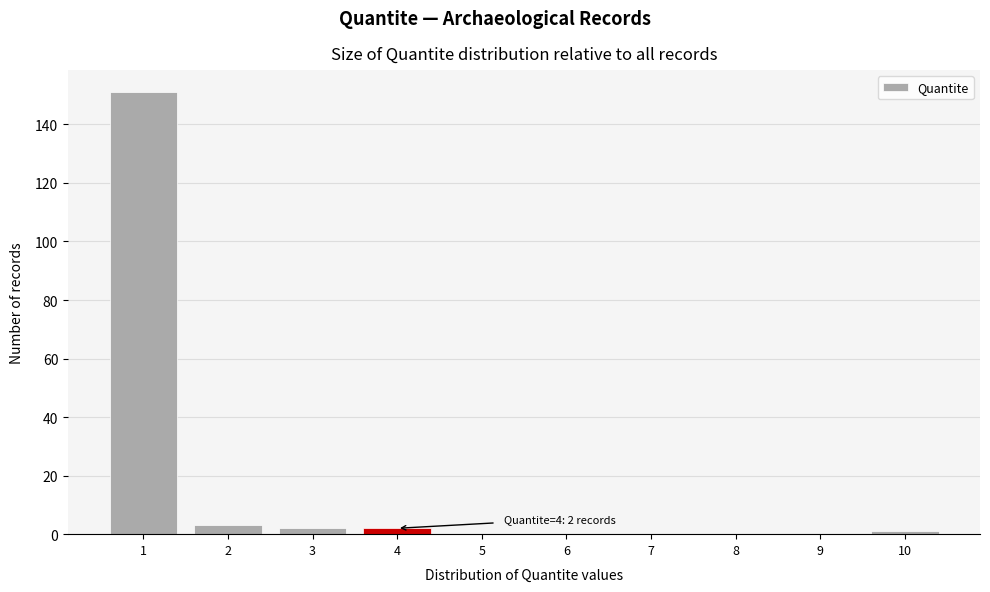

Reading right to left, what are all the values shown in this chart?

10=1	9=0	8=0	7=0	6=0	5=0	4=2	3=2	2=3	1=151